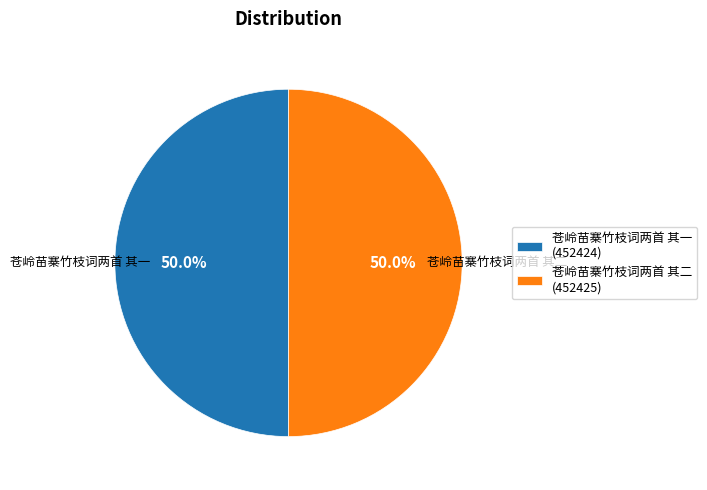

What is the ratio of the value at 苍岭苗寨竹枝词两首 其一 (452424) to the value at 苍岭苗寨竹枝词两首 其二 (452425)?

1.0